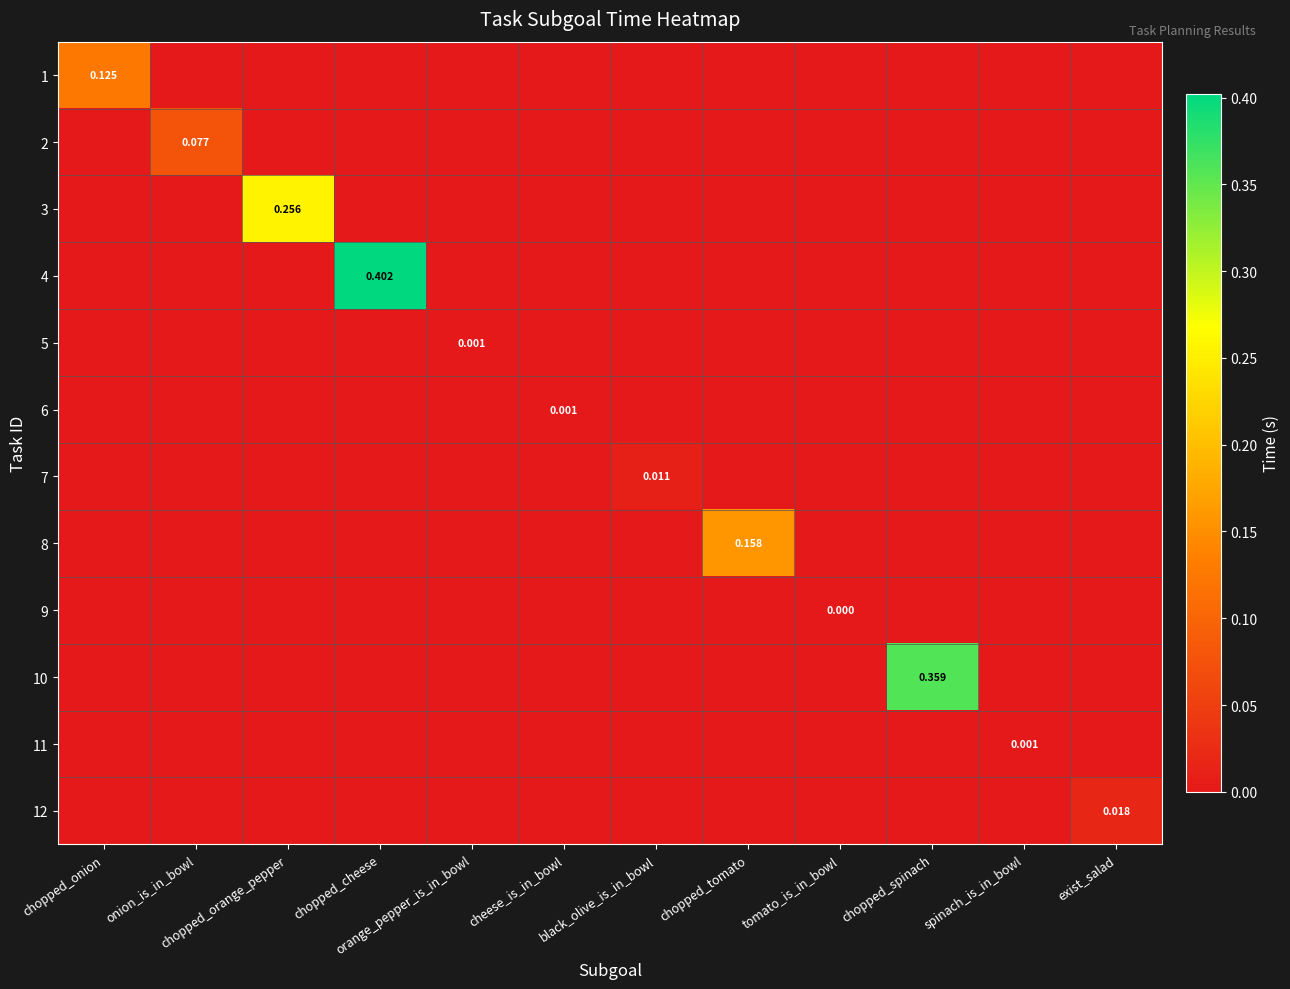

Rank the series at chopped_cheese from lowest to highest value.

1, 2, 3, 5, 6, 7, 8, 9, 10, 11, 12, 4